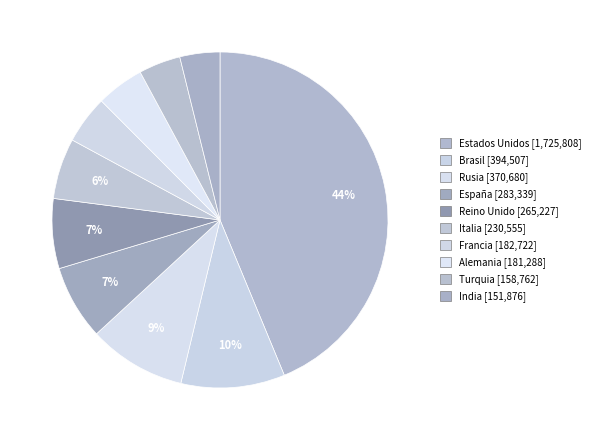

Rank the categories by value from highest to lowest.

Estados Unidos, Brasil, Rusia, España, Reino Unido, Italia, Francia, Alemania, Turquia, India